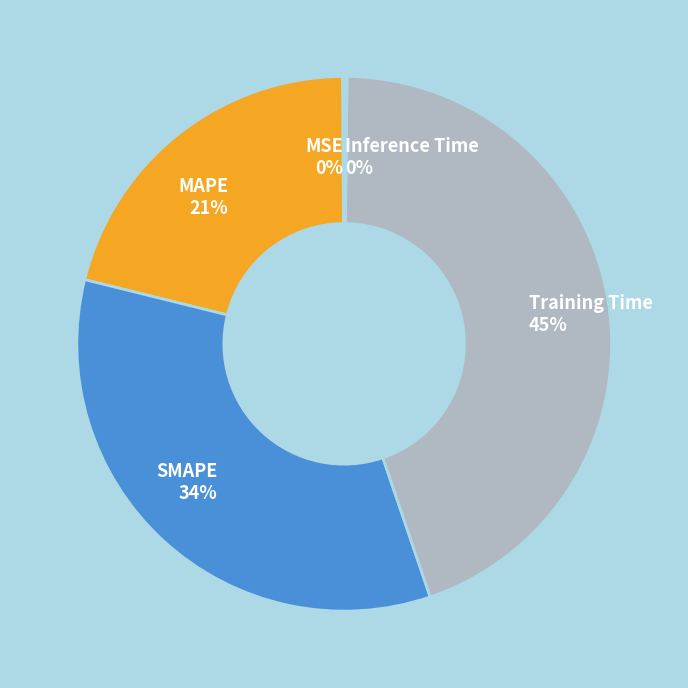

What percentage is the SMAPE 34% slice, to the nearest percent?

34%